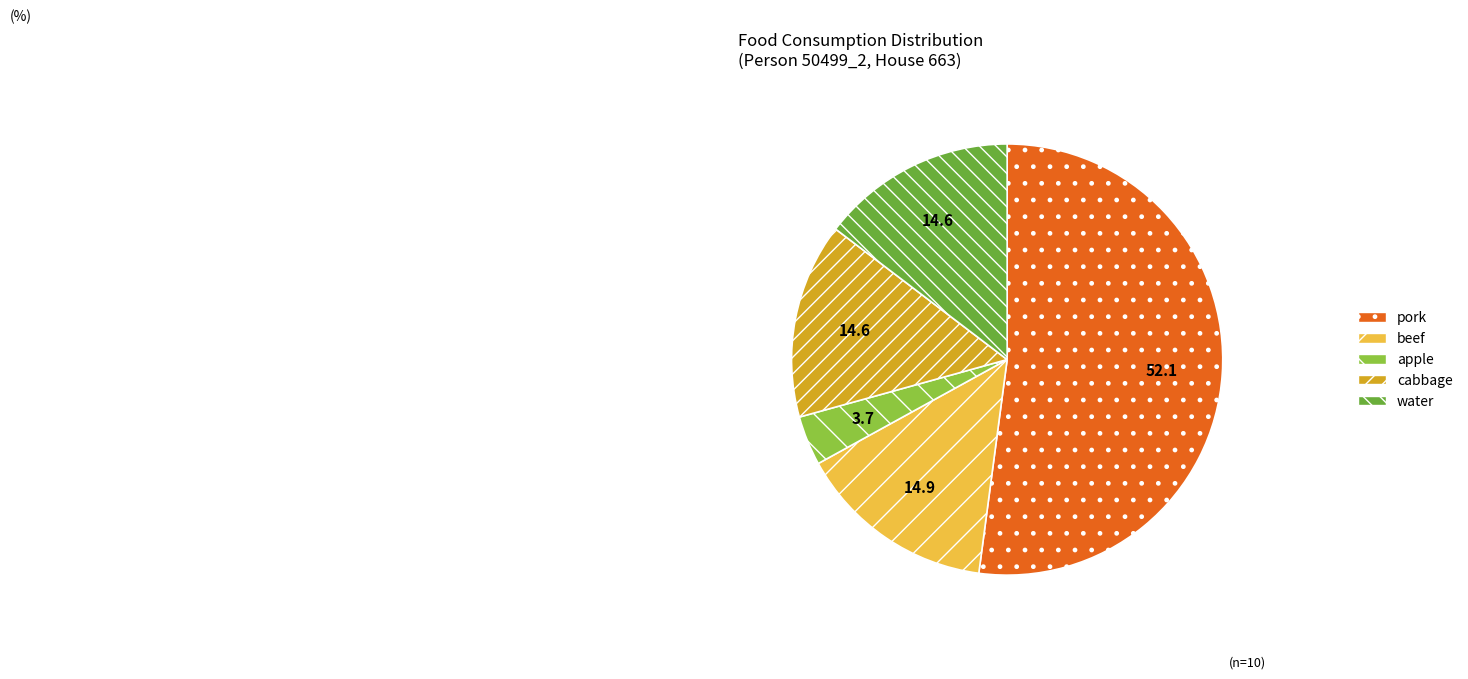

What is the ratio of the value at water to the value at apple?

3.9